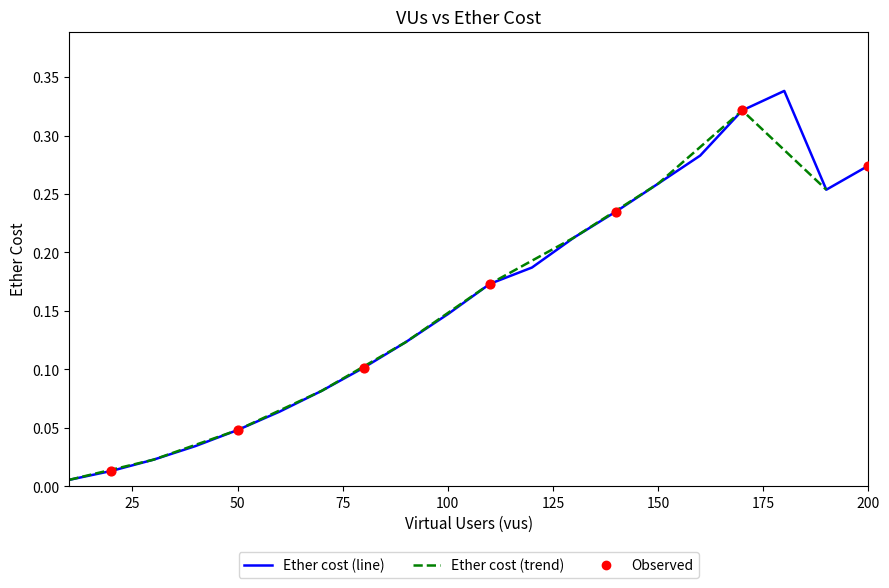

What is the change in value from 40 to 90?

+0.1